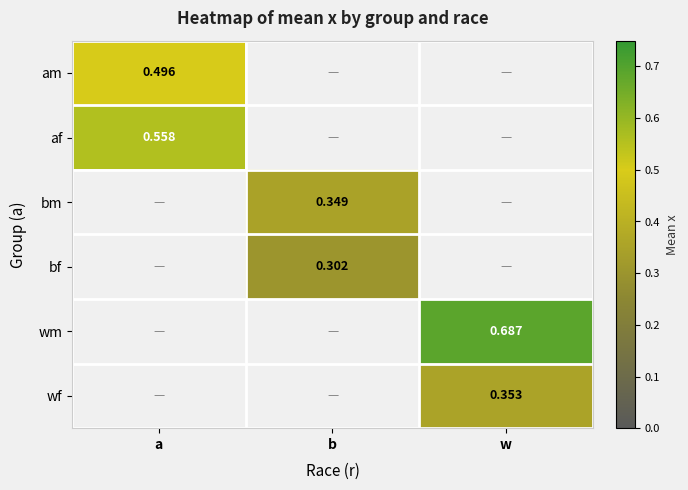

What is the maximum value shown in the chart?

0.7